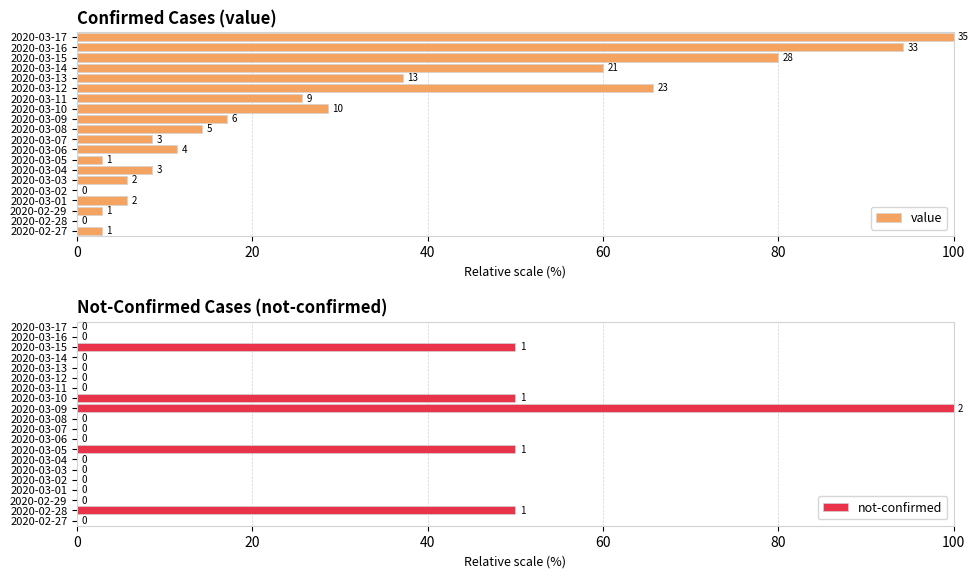

Which category has the highest value in the not-confirmed series?

2020-03-09